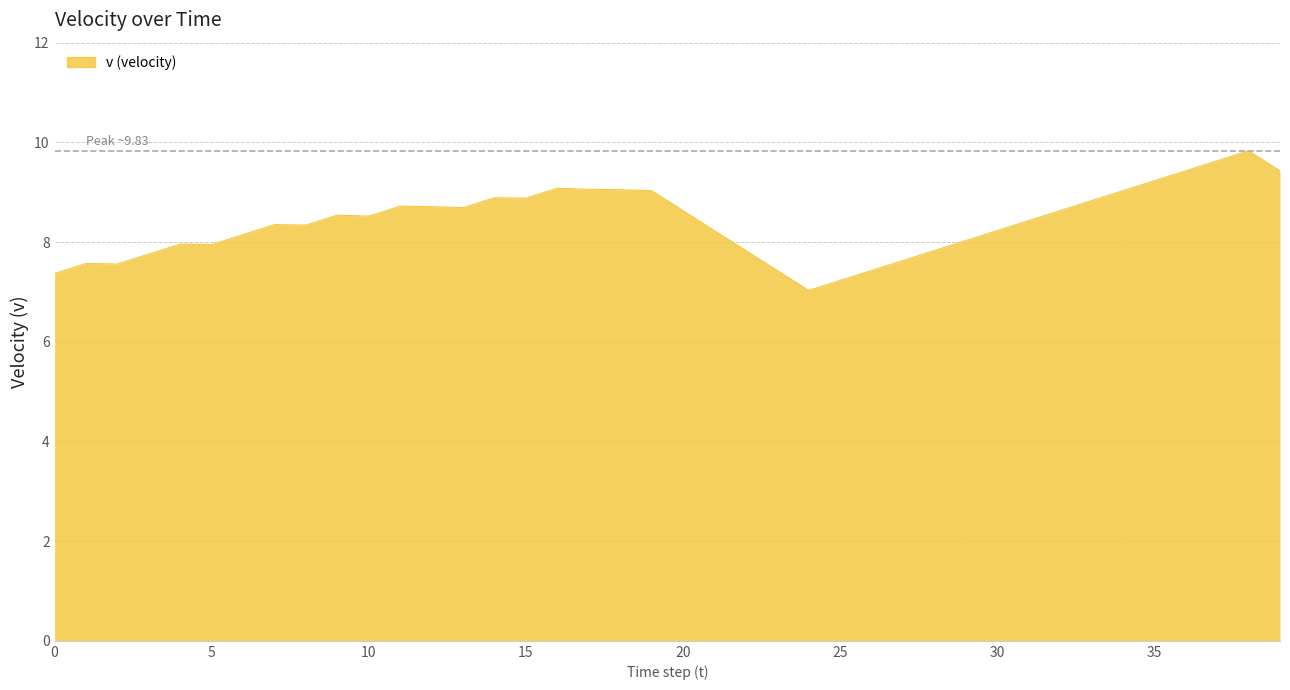

What is the maximum value shown in the chart?

9.8